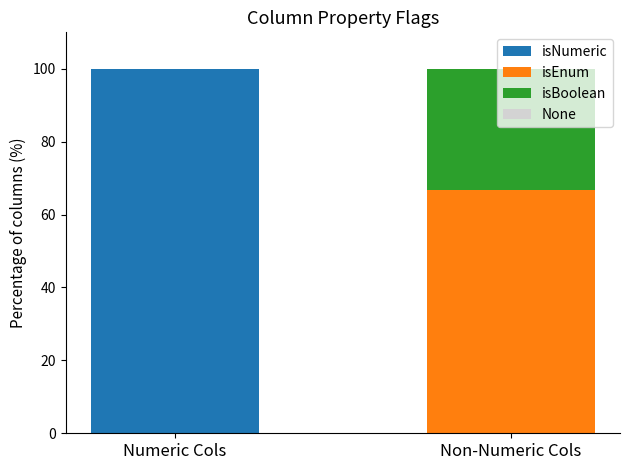

What is the sum of the isNumeric values at Non-Numeric Cols and Numeric Cols?

100.0